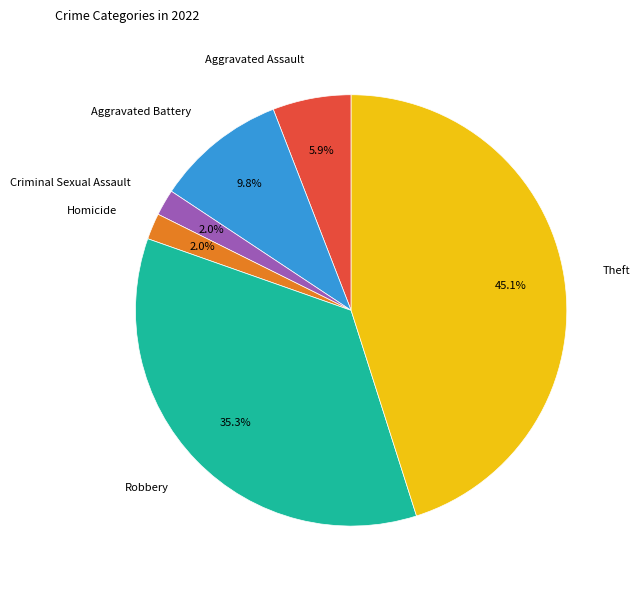

Does Homicide represent more than half of the total?

No